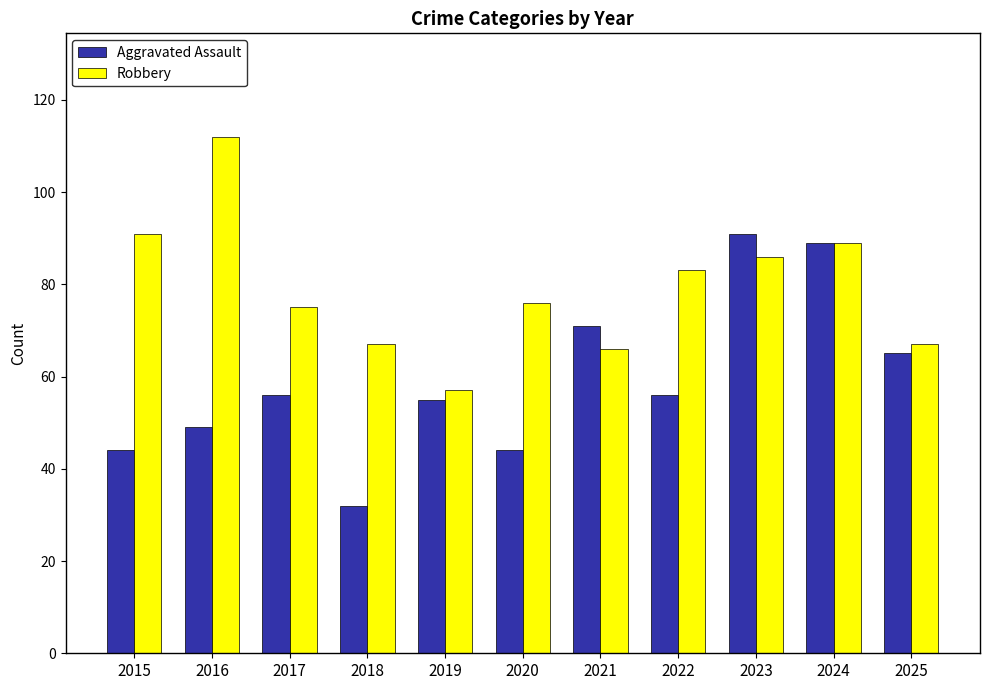

The Robbery series shows 94 at 2018. True or false?

False